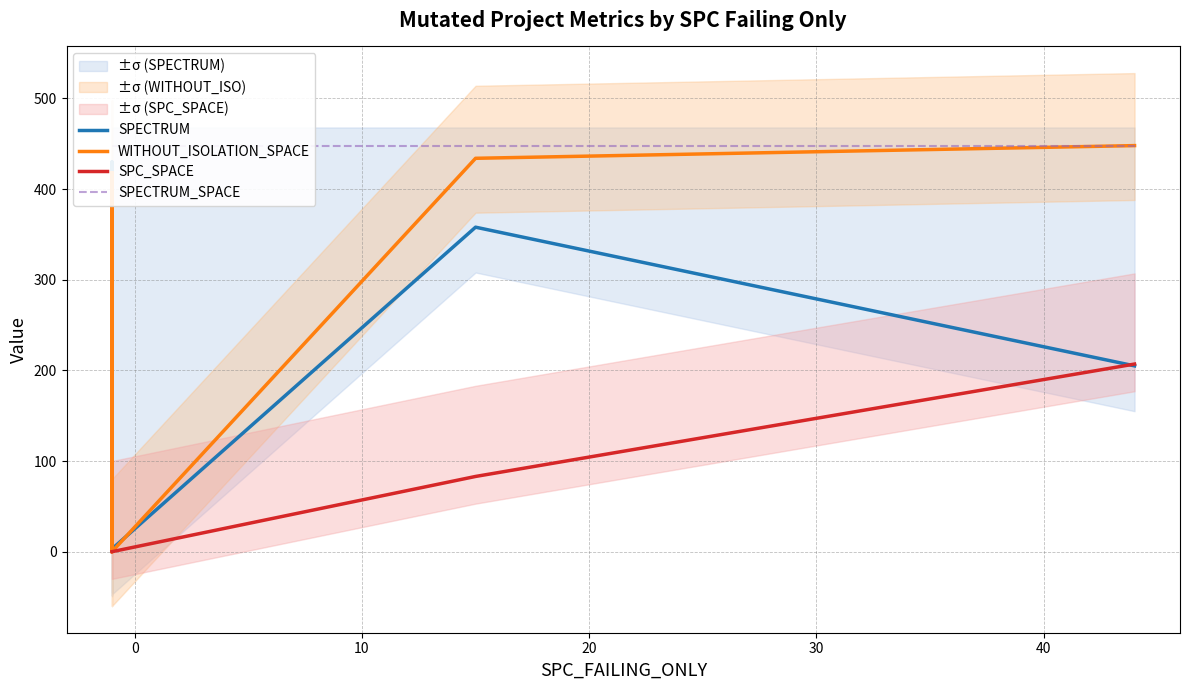

What is the difference between the highest and lowest values at 10?

448